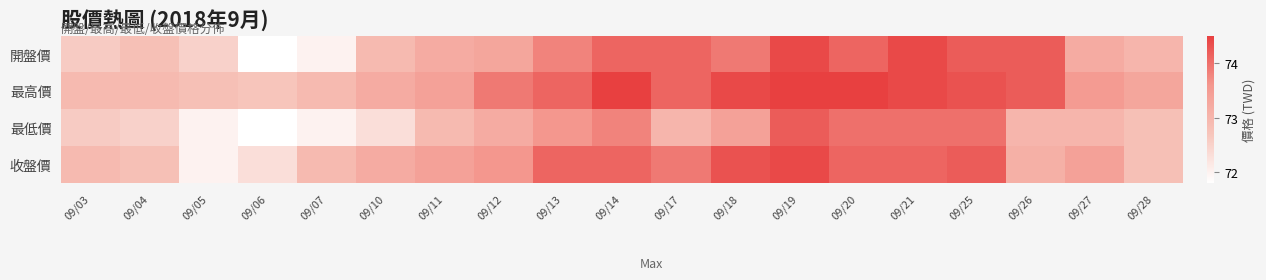

Reading left to right, list all the values displayed in this chart.

開盤價: 09/03=72.6	09/04=72.8	09/05=72.5	09/06=71.8	09/07=72.0	09/10=72.9	09/11=73.2	09/12=73.3	09/13=73.8	09/14=74.1	09/17=74.1	09/18=73.9	09/19=74.4	09/20=74.1	09/21=74.4	09/25=74.2	09/26=74.2	09/27=73.2	09/28=73.0
最高價: 09/03=72.9	09/04=72.9	09/05=72.8	09/06=72.7	09/07=72.9	09/10=73.2	09/11=73.4	09/12=73.9	09/13=74.1	09/14=74.5	09/17=74.1	09/18=74.4	09/19=74.5	09/20=74.5	09/21=74.4	09/25=74.3	09/26=74.2	09/27=73.5	09/28=73.3
最低價: 09/03=72.6	09/04=72.5	09/05=72.0	09/06=71.8	09/07=72.0	09/10=72.3	09/11=72.9	09/12=73.2	09/13=73.6	09/14=73.8	09/17=73.0	09/18=73.4	09/19=74.2	09/20=74.0	09/21=74.0	09/25=74.0	09/26=73.0	09/27=73.0	09/28=72.8
收盤價: 09/03=72.9	09/04=72.8	09/05=72.0	09/06=72.3	09/07=72.9	09/10=73.2	09/11=73.4	09/12=73.6	09/13=74.1	09/14=74.1	09/17=73.9	09/18=74.3	09/19=74.4	09/20=74.1	09/21=74.1	09/25=74.2	09/26=73.1	09/27=73.4	09/28=72.8